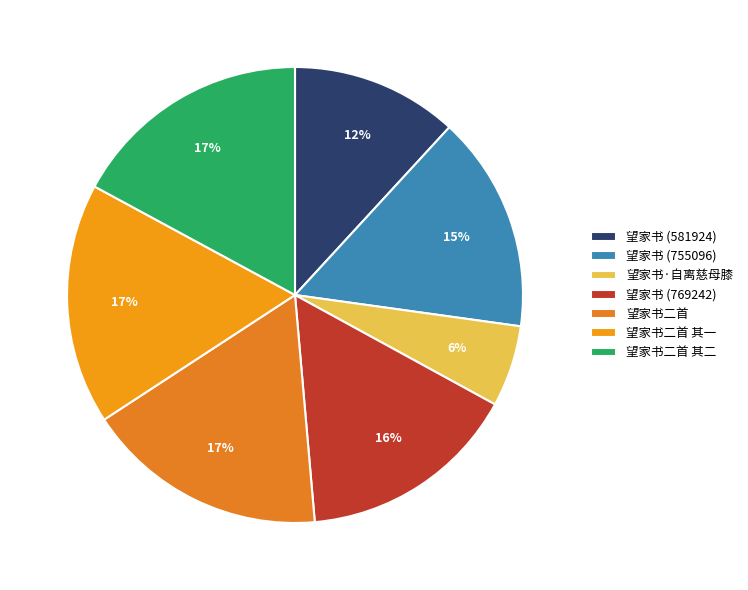

Does 望家书二首 represent more than half of the total?

No